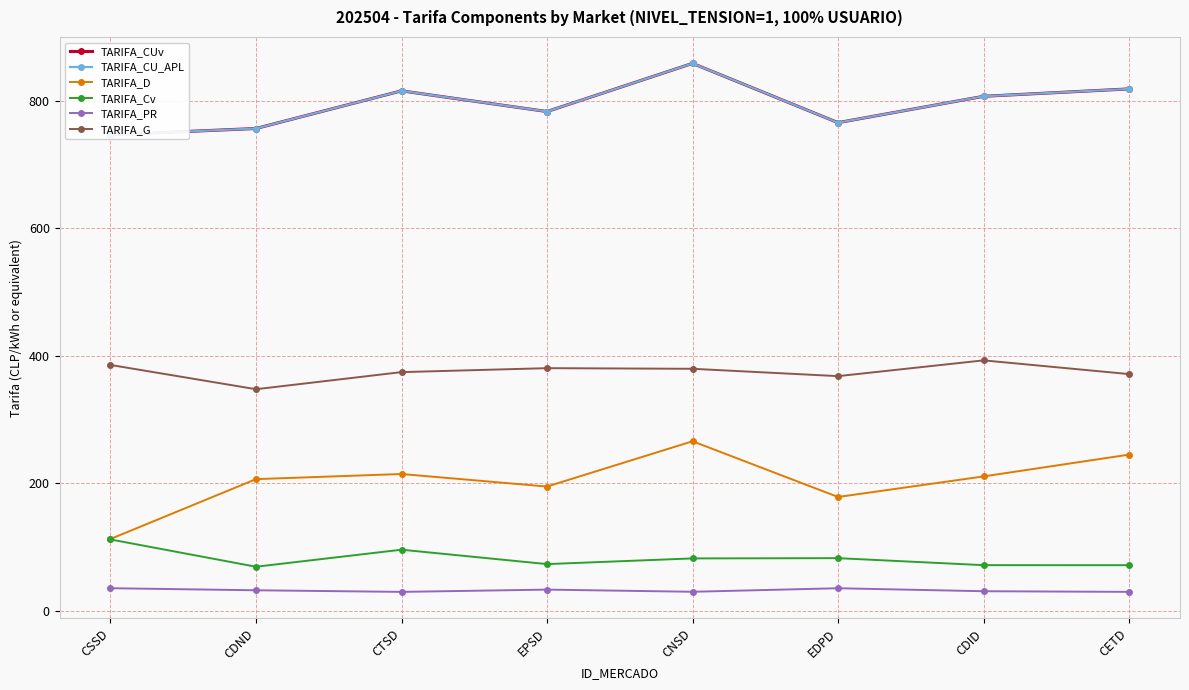

What is the sum of all TARIFA_CUv values?

6354.5